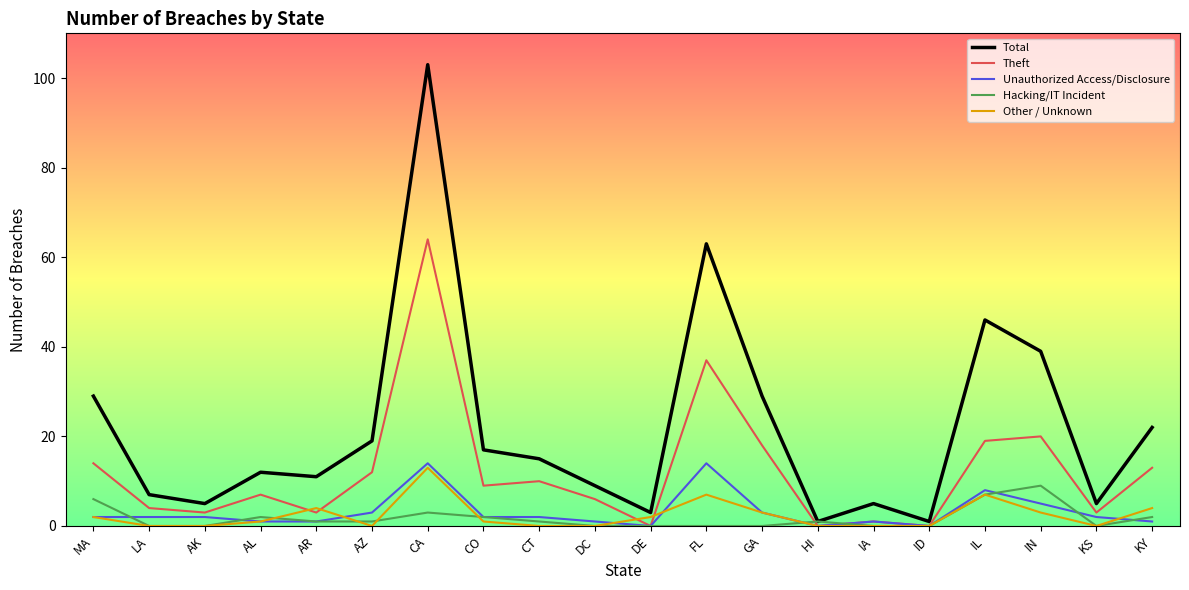

What is the total value across all series at CA?

197